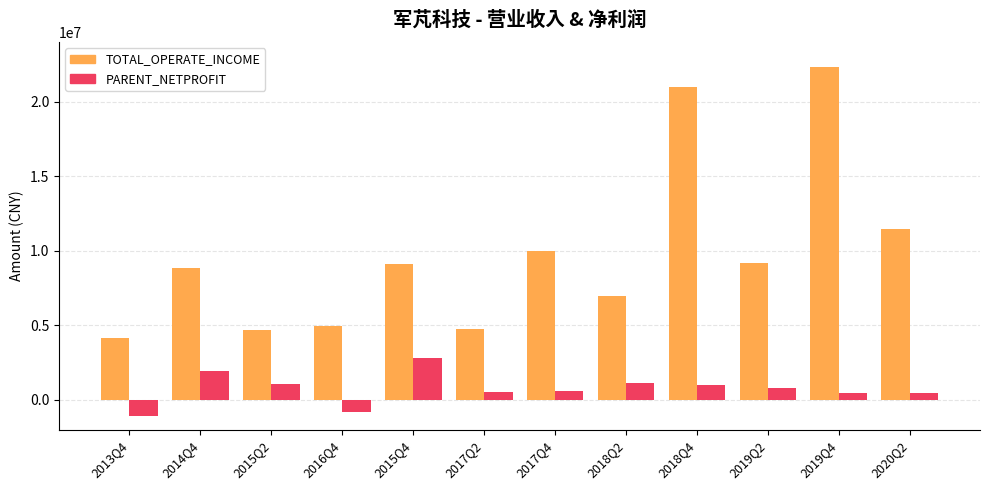

What is the label of the 4th bar from the left?

2016Q4